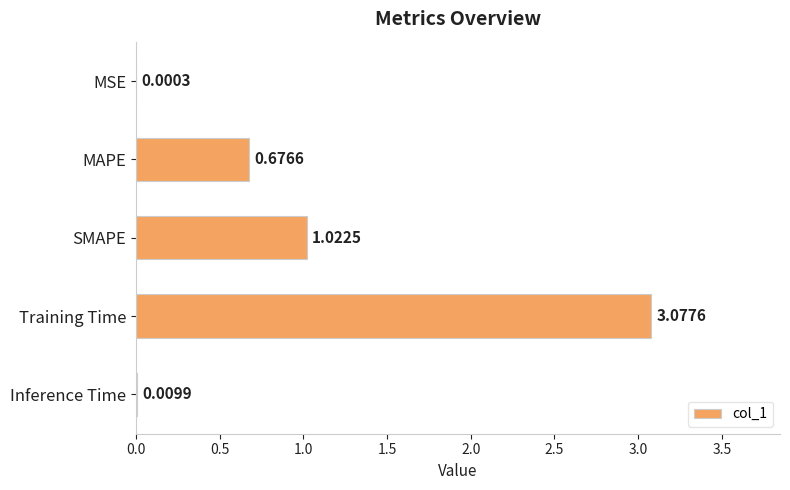

What is the change in value from MAPE to Training Time?

+2.4